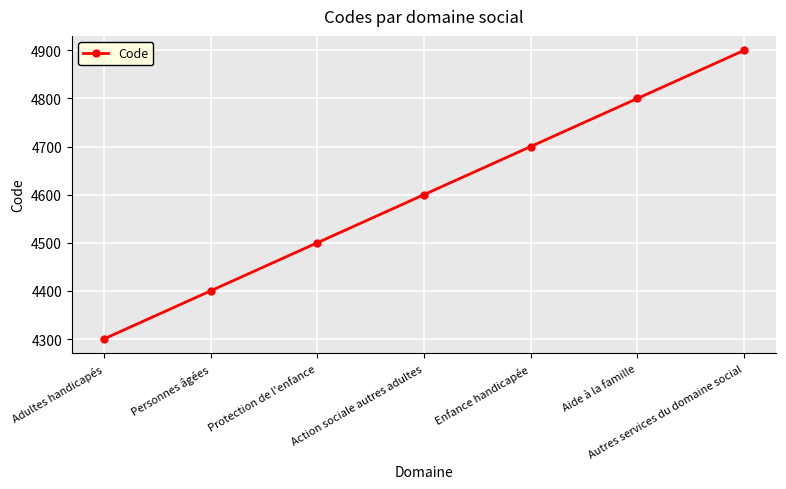

What is the sum of the values at Aide à la famille and Enfance handicapée?

9500